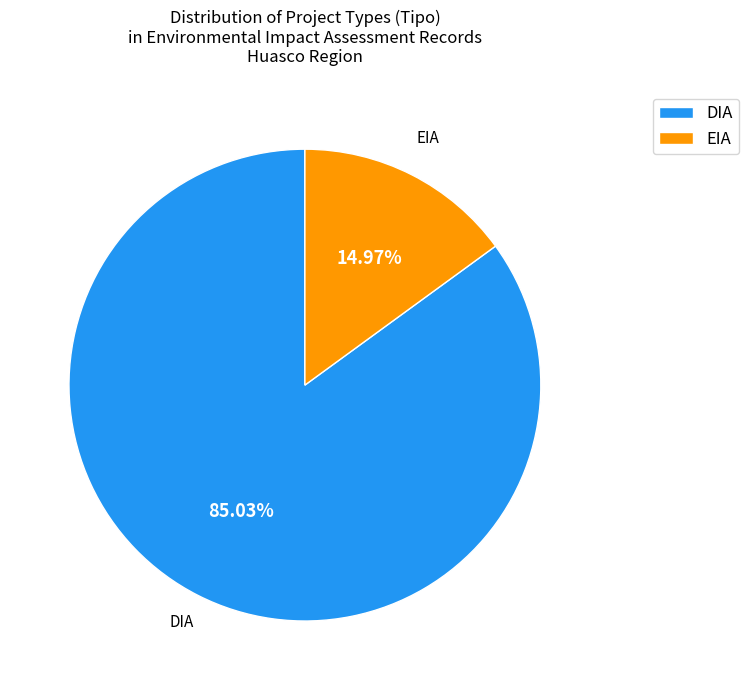

To the nearest percent, what is the combined percentage of EIA and DIA?

100%